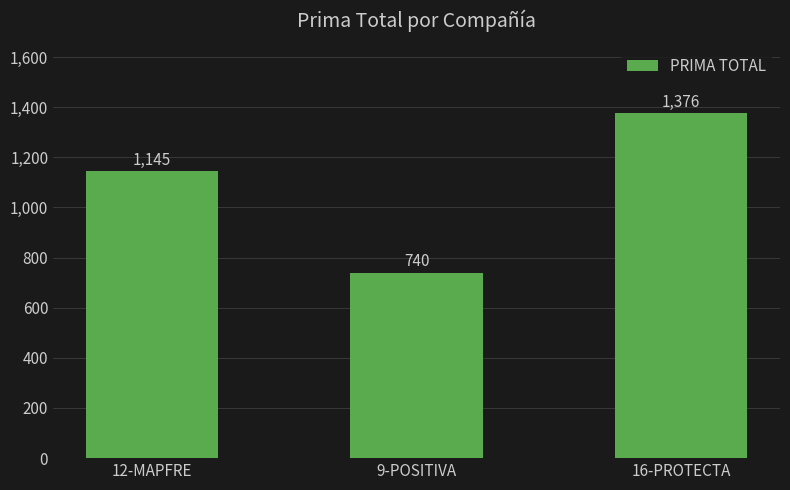

List the labels in order of value, smallest first.

9-POSITIVA, 12-MAPFRE, 16-PROTECTA